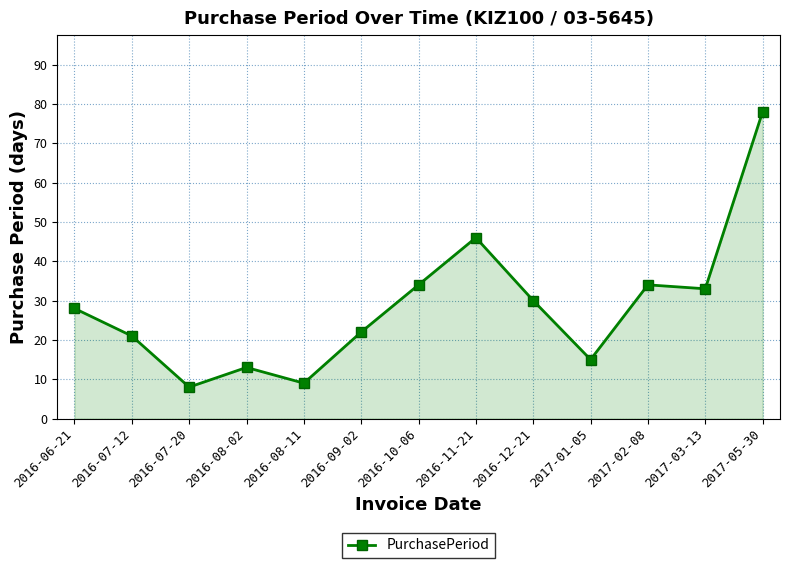

Reading left to right, what are all the values shown in this chart?

2016-06-21=28	2016-07-12=21	2016-07-20=8	2016-08-02=13	2016-08-11=9	2016-09-02=22	2016-10-06=34	2016-11-21=46	2016-12-21=30	2017-01-05=15	2017-02-08=34	2017-03-13=33	2017-05-30=78